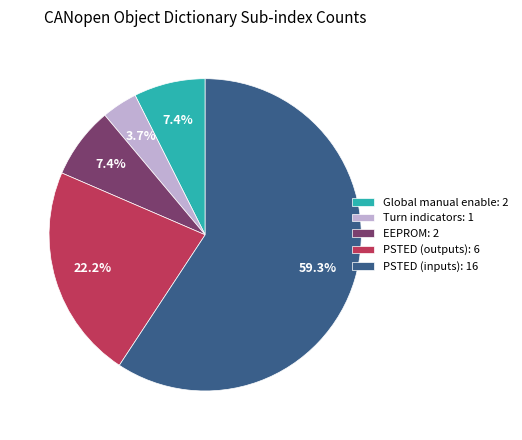

Is the sum of PSTED (inputs): 16 and EEPROM: 2 greater than half?

Yes